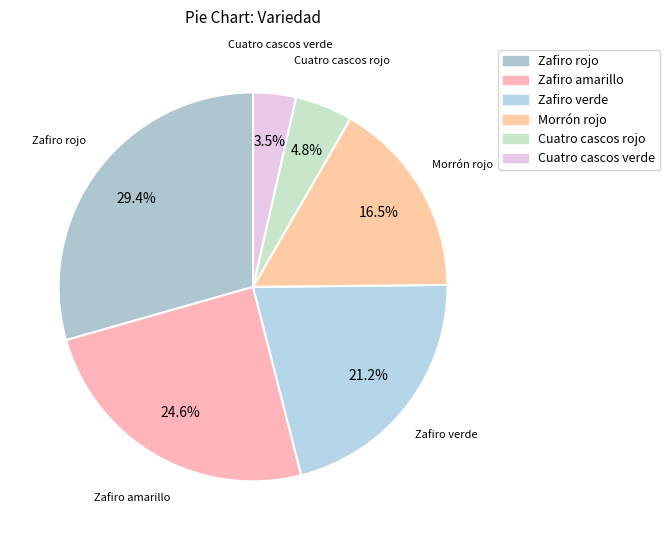

Combined, do Cuatro cascos verde and Cuatro cascos rojo account for over 50%?

No